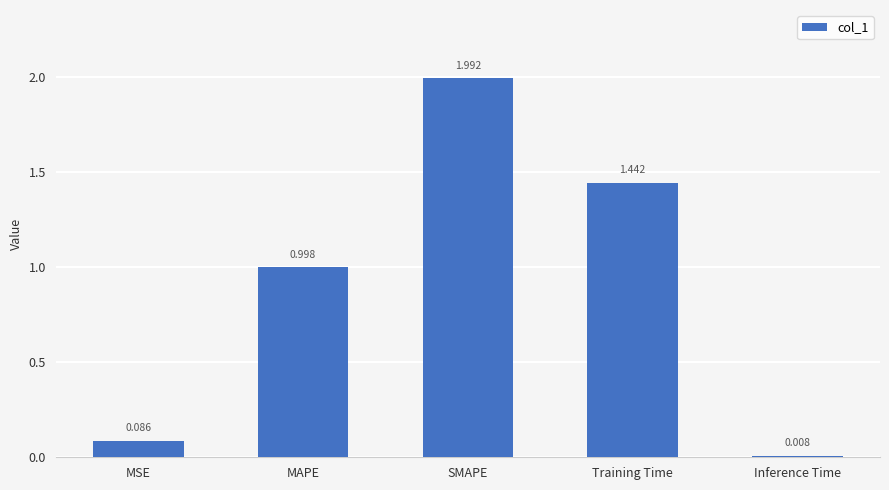

Which category has the highest value across all series?

SMAPE